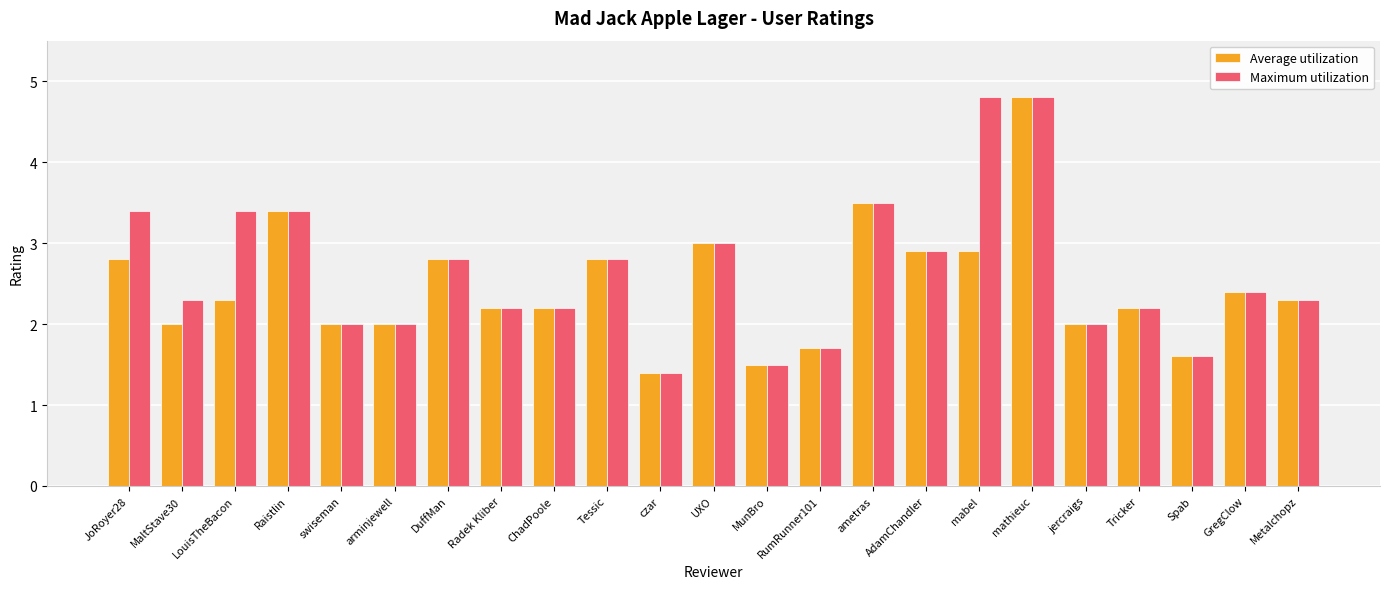

How many data points does each series have?

23